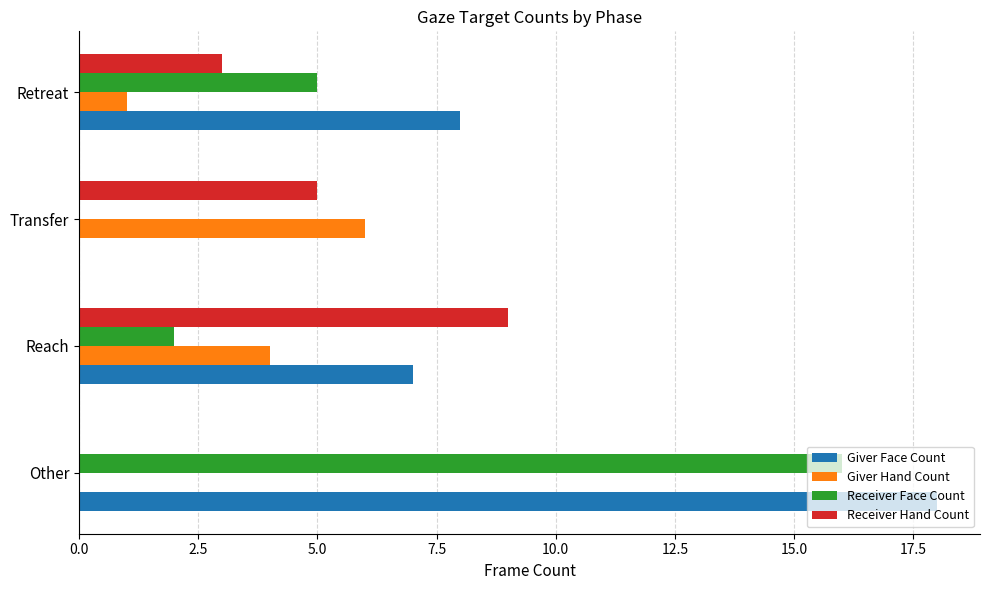

What are all the series names shown in the legend?

Giver Face Count, Giver Hand Count, Receiver Face Count, Receiver Hand Count